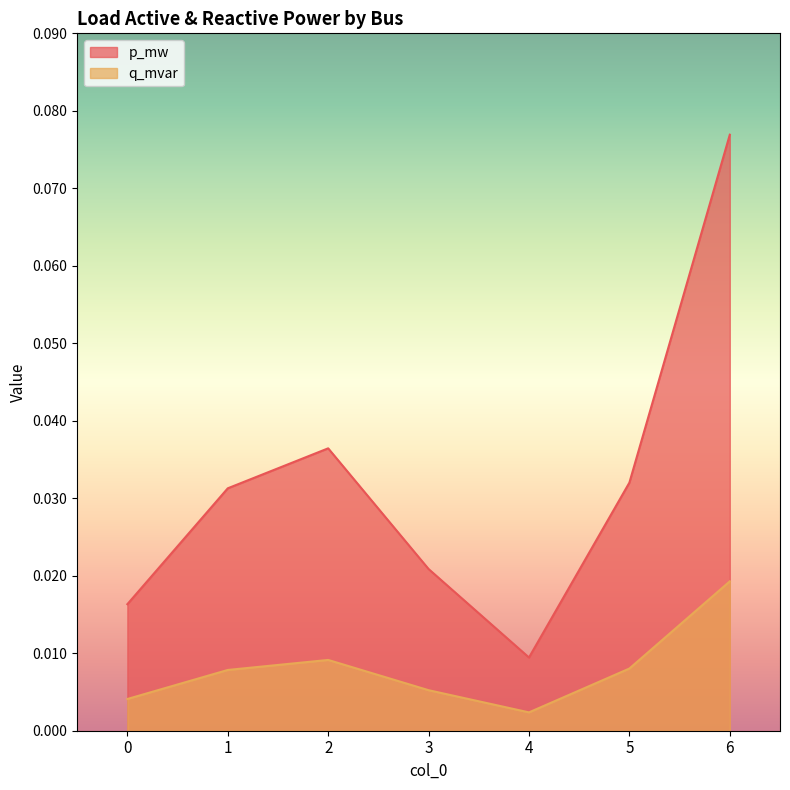

Is it true that p_mw equals 0.0 at 0?

True